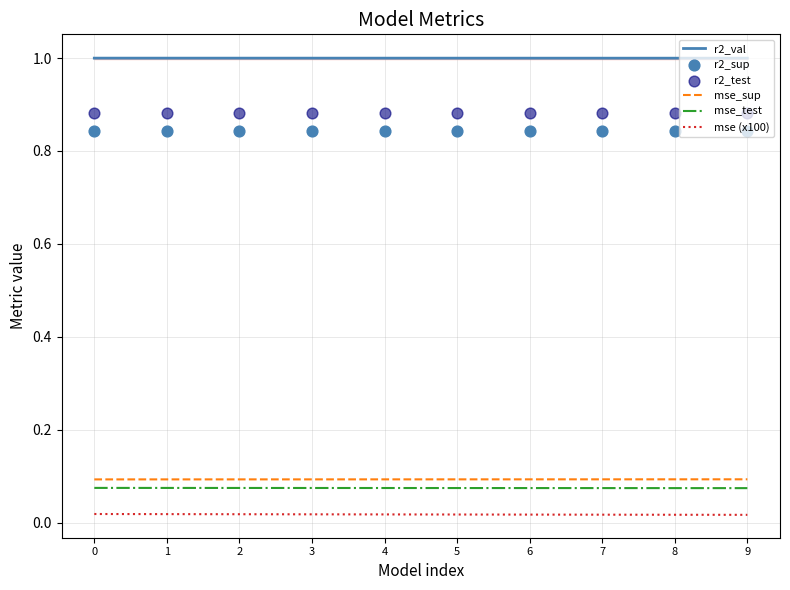

What is the total value across all series at 1?

2.9